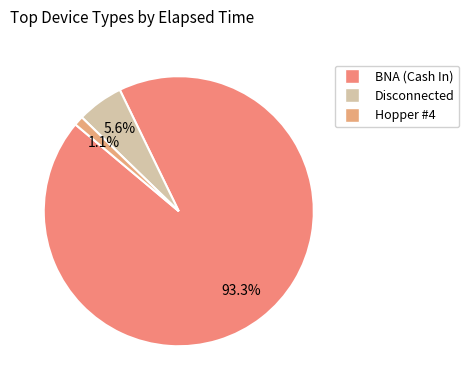

Count the number of slices in the pie.

3